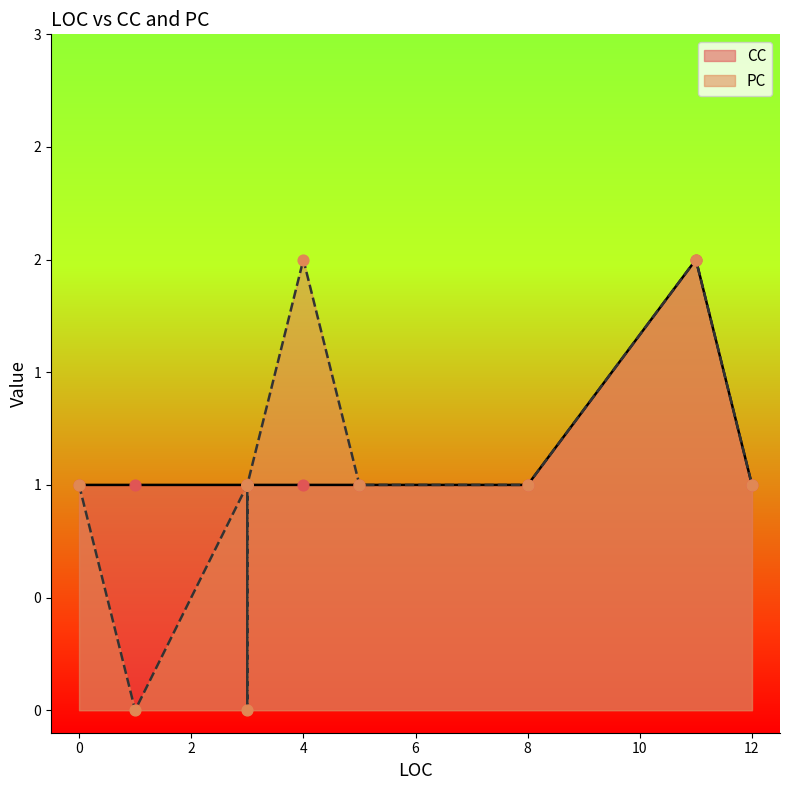

What are all the series names shown in the legend?

PC, CC